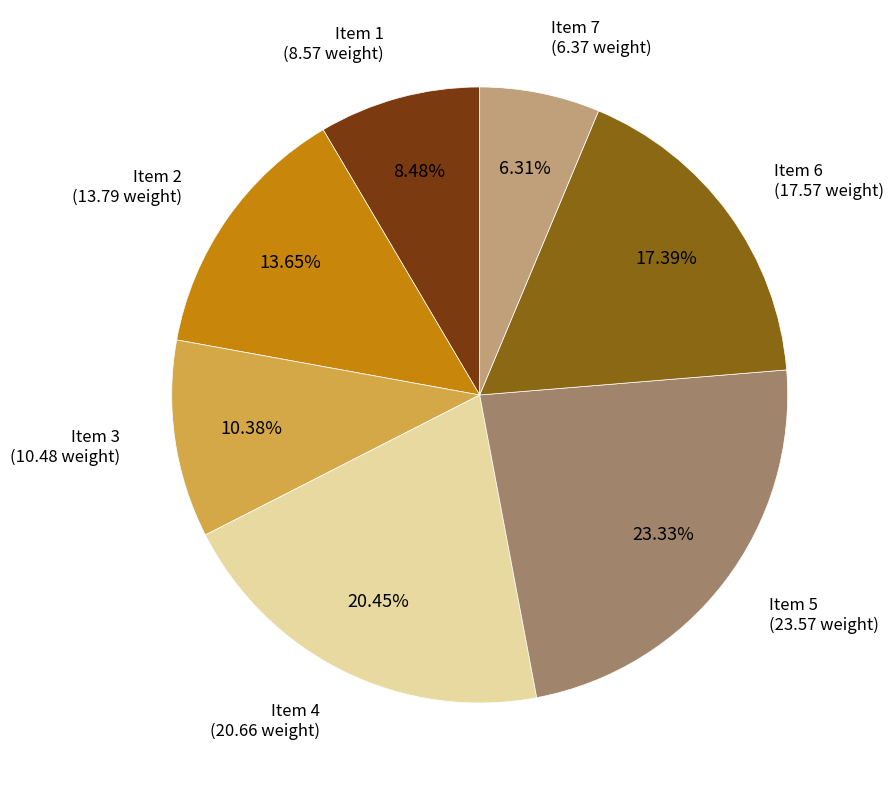

What is the ratio of the value at Item 7 (6.37 weight) to the value at Item 6 (17.57 weight)?

0.4